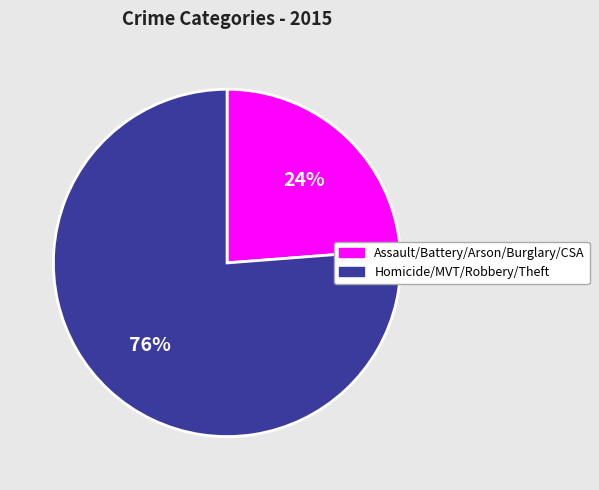

How many slices are in this pie chart?

2